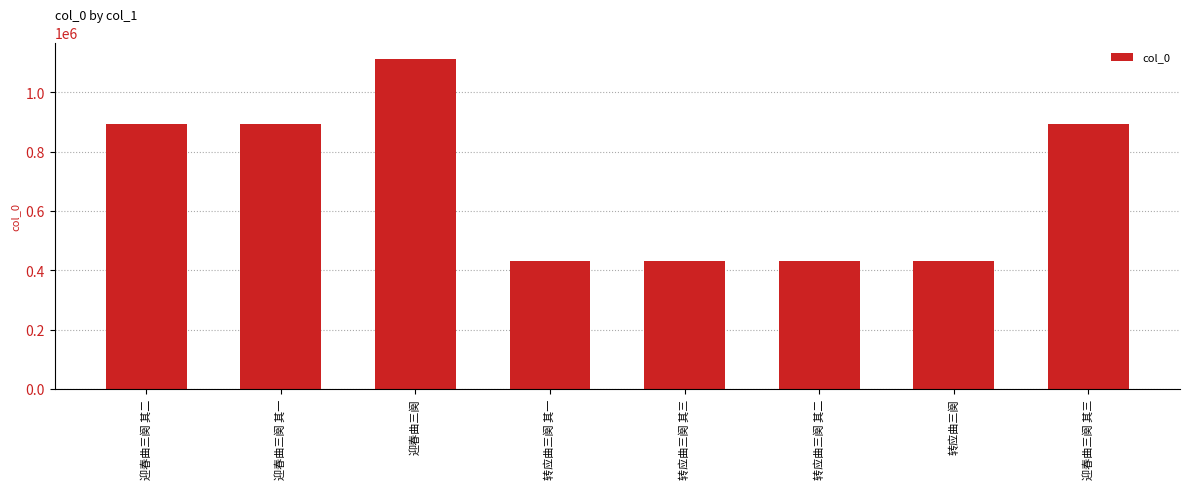

The chart shows a value of 430988 at 转应曲三阕 其一. True or false?

True